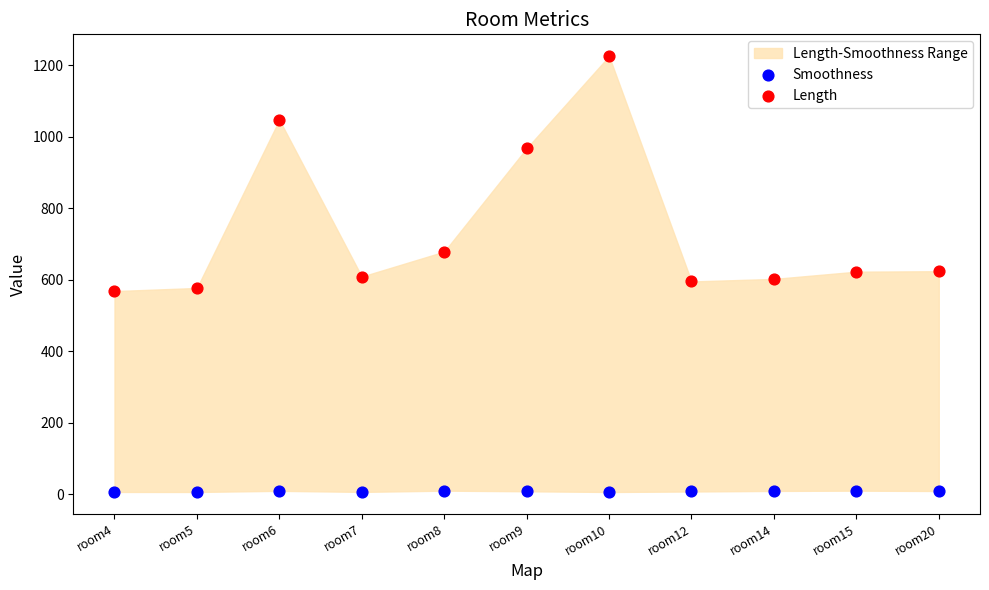

Across all data points, what is the range of Y values (max minus min)?

1219.8